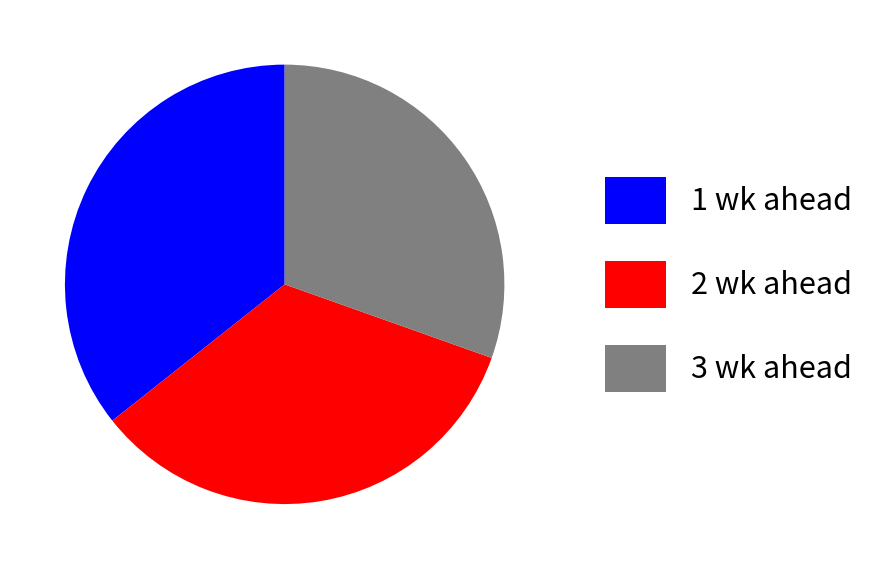

Rank the categories by value from lowest to highest.

3 wk ahead, 2 wk ahead, 1 wk ahead